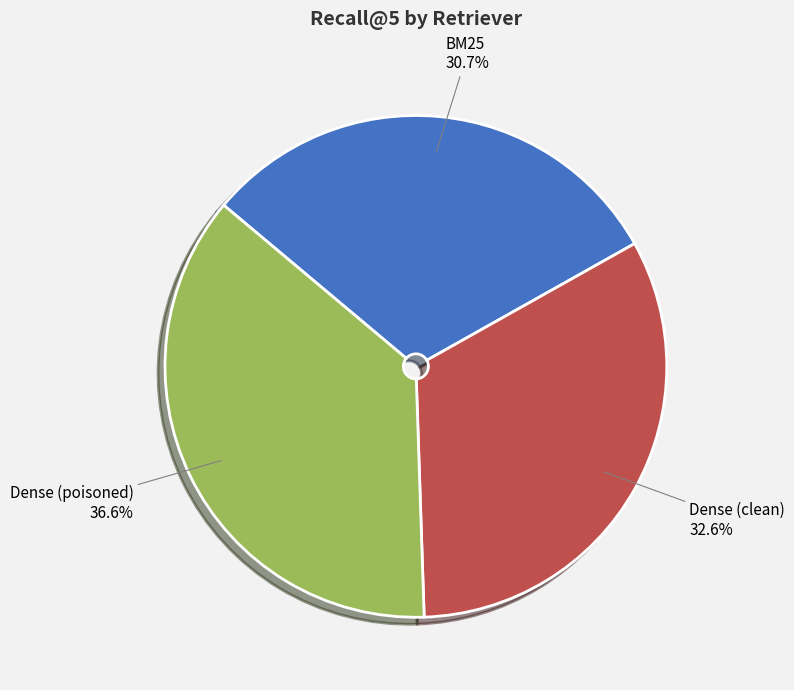

Which has a higher value, Dense (poisoned) or BM25?

Dense (poisoned)